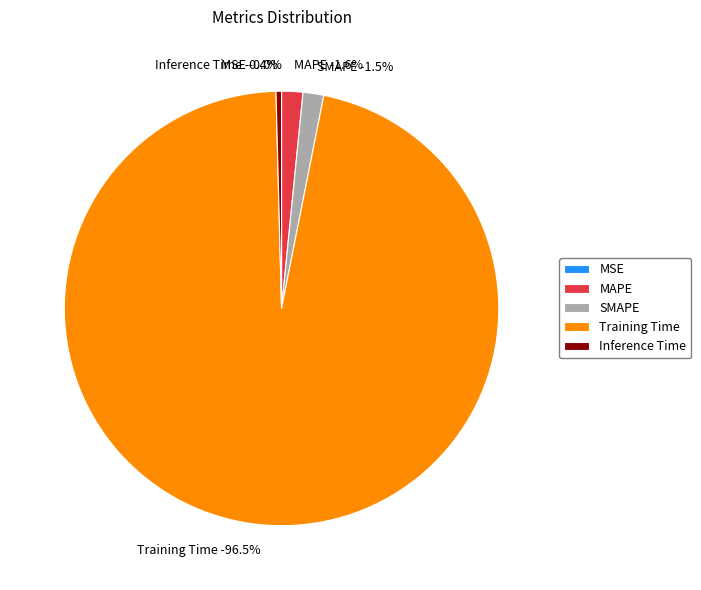

What percentage do MSE and Training Time together represent?

96.5%